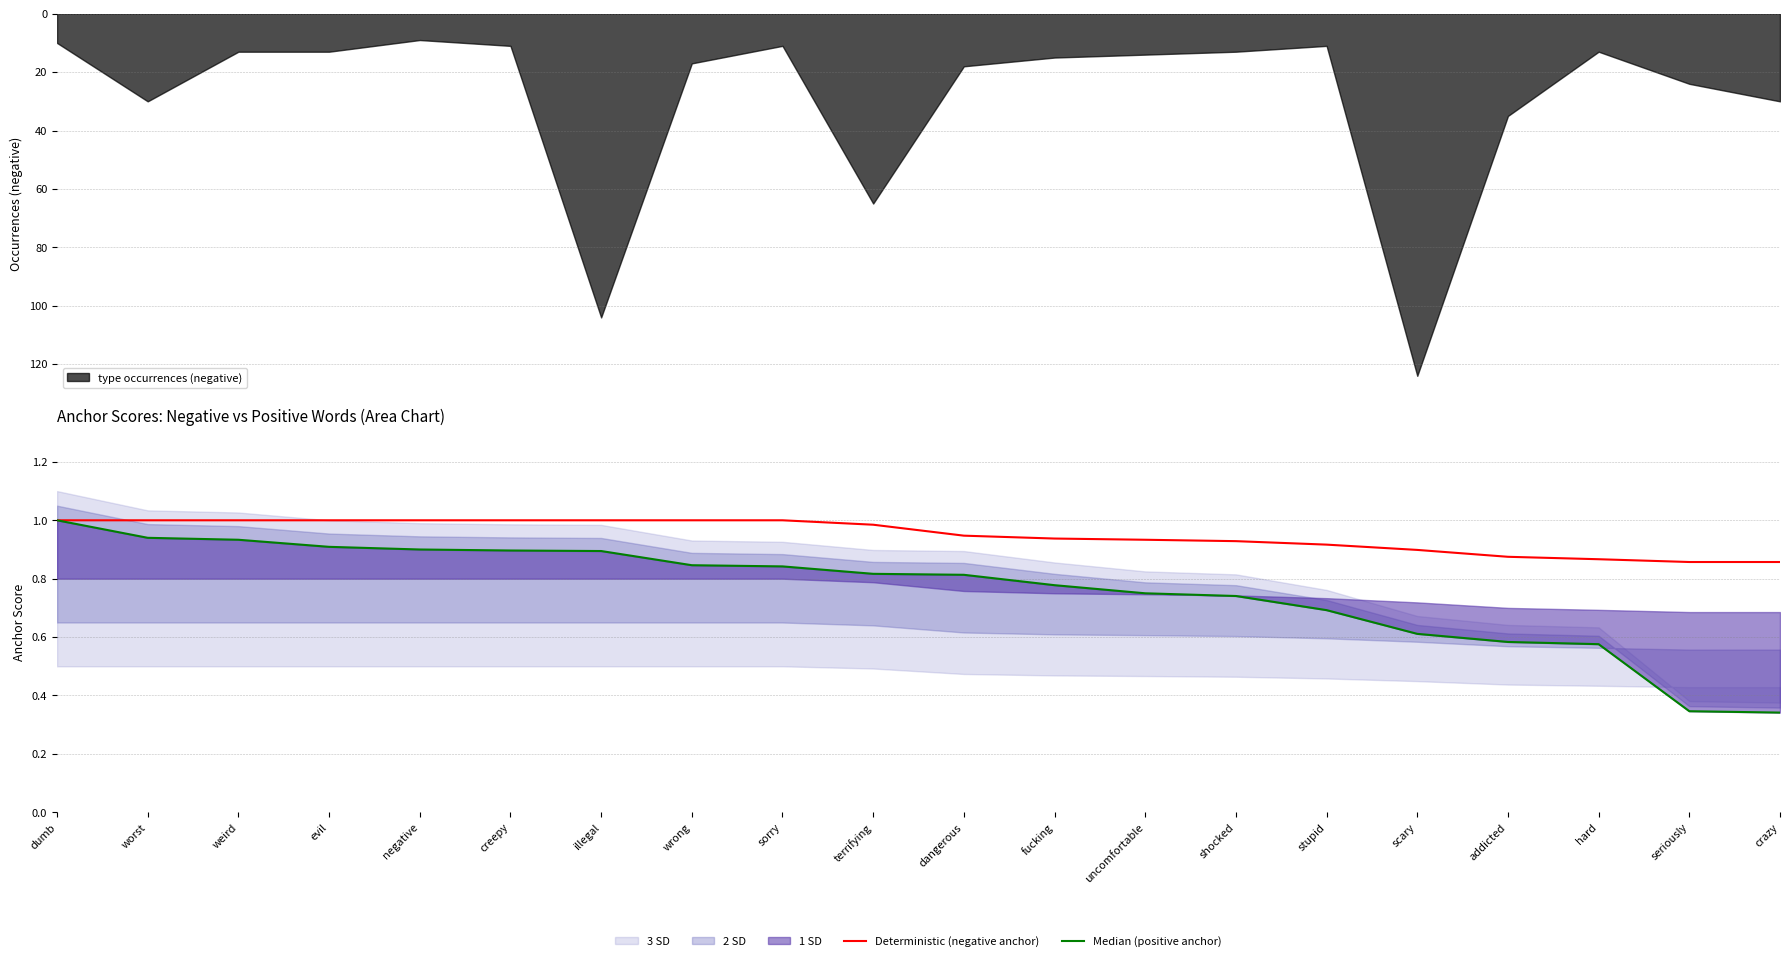

Does the chart display data point markers on the line(s)?

No